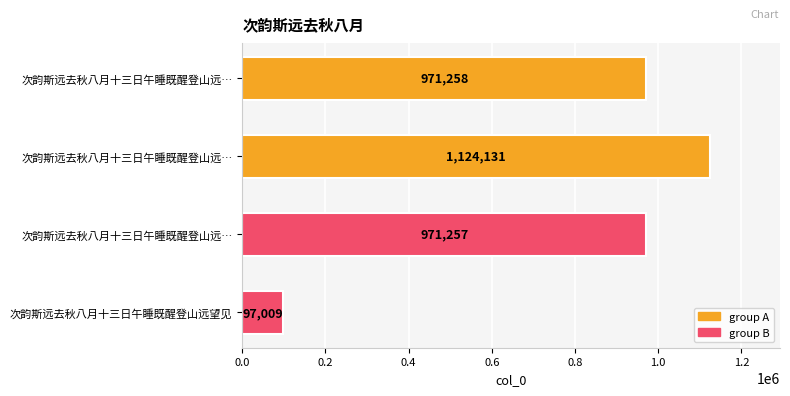

How many data points are less than 971258?

2